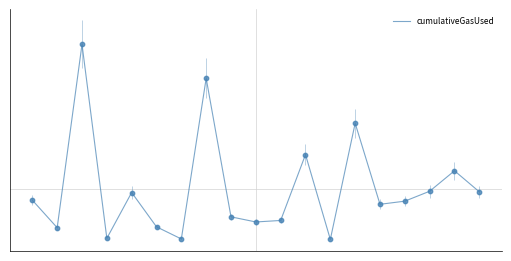

What is the change in value from 2 to 13?

-2636495